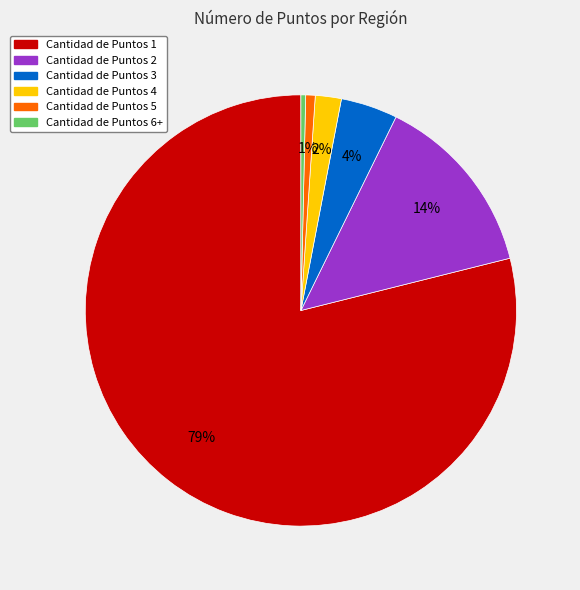

Is there a majority slice in this chart?

Yes